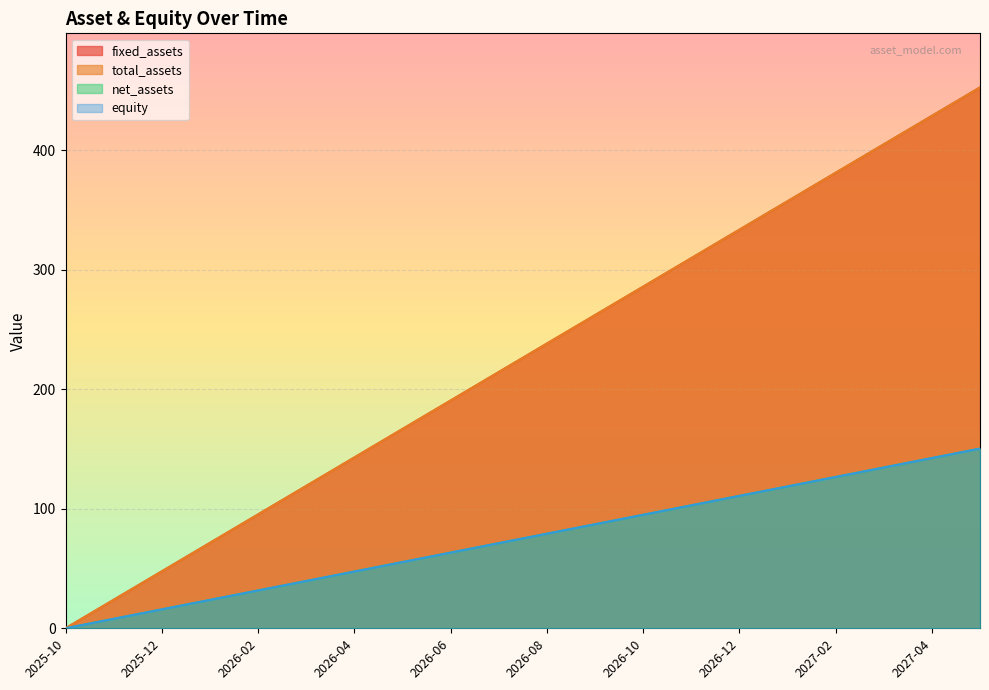

True or false: equity has a value of 126.6 at 2027-02.

True